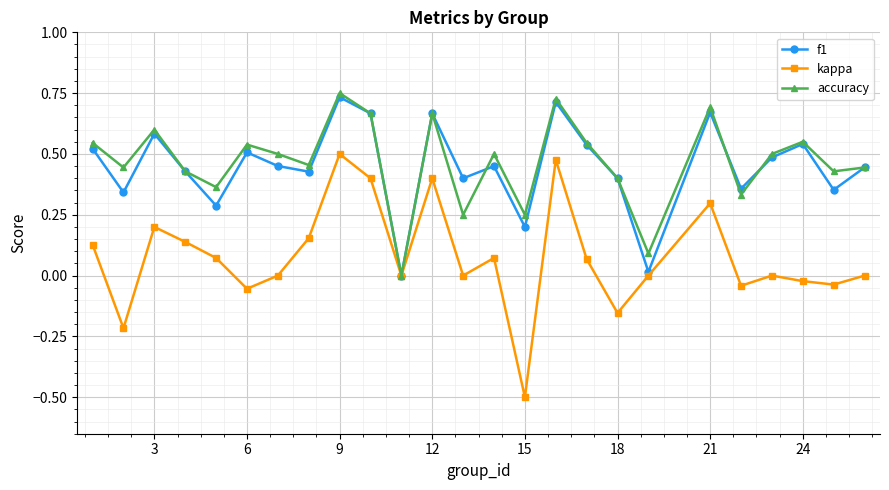

Which series has the largest total across all categories?

accuracy